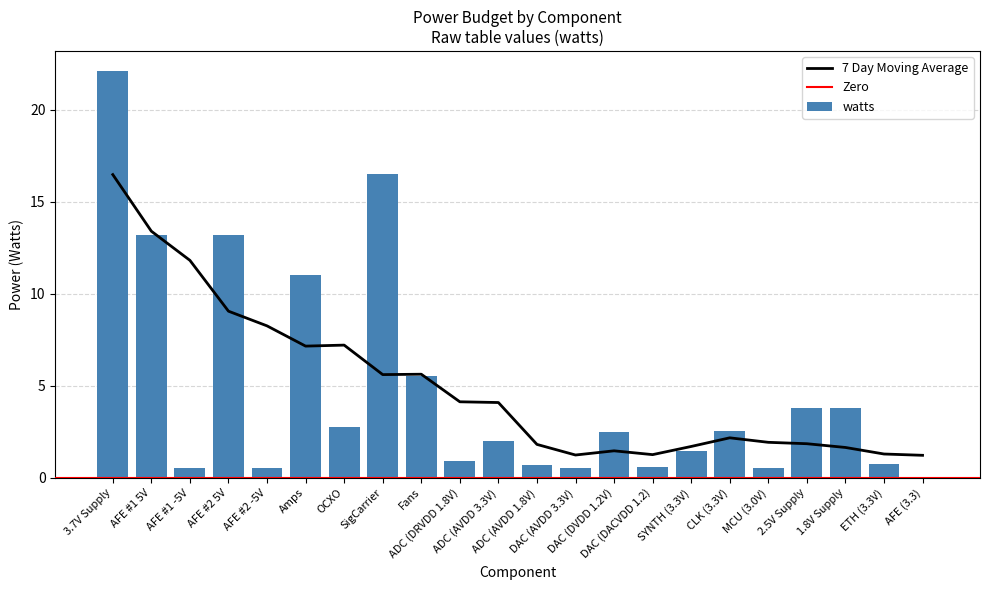

What is the label of the 6th bar from the left?

Amps